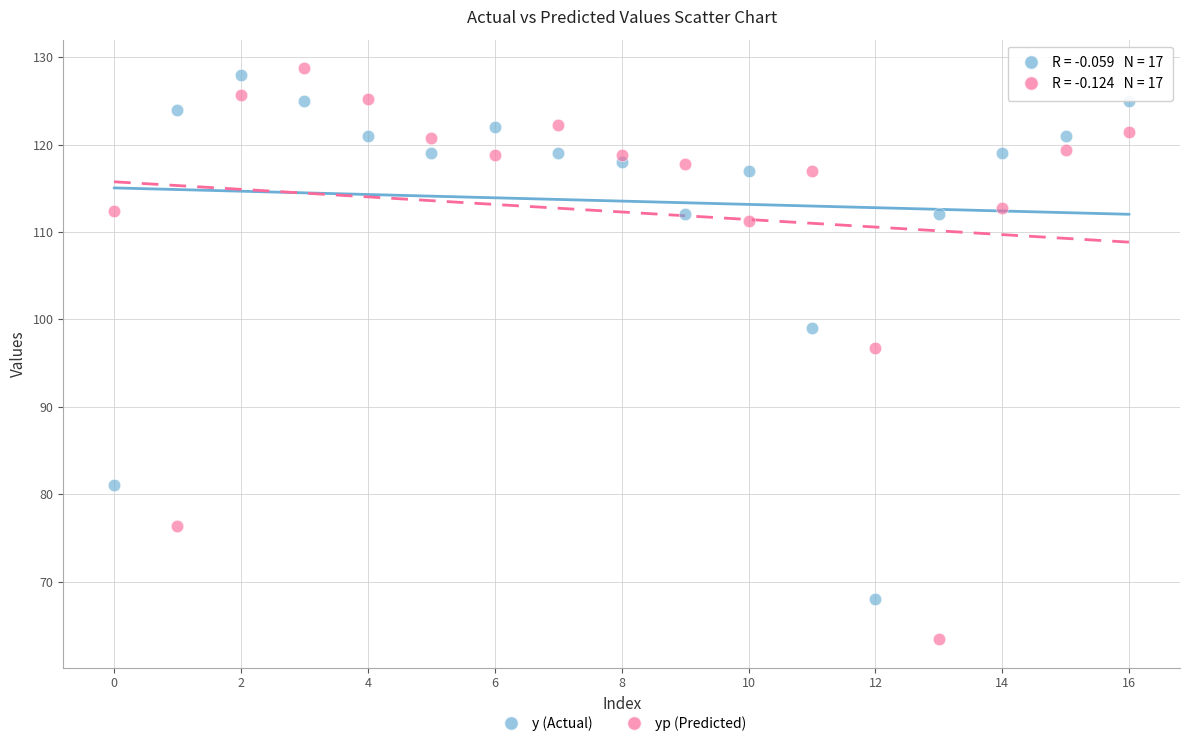

Which series contains the highest Y value?

yp (Predicted)